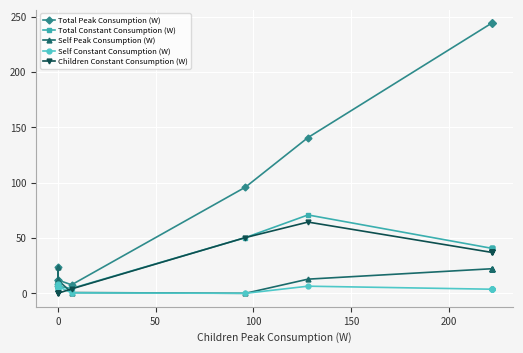

Count the number of data series in this chart.

5